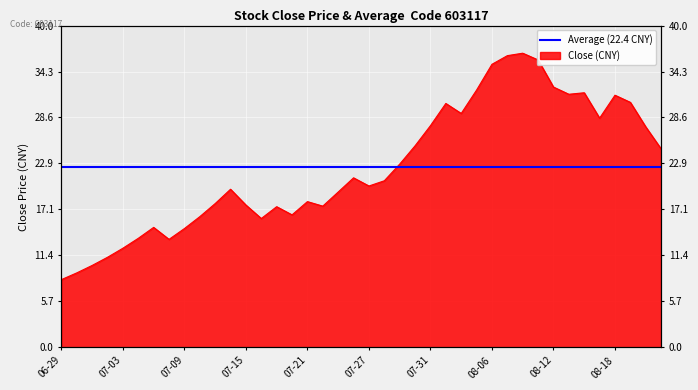

Approximately how many times larger is the value at 2015-06-30 compared to 2015-08-14?

0.3